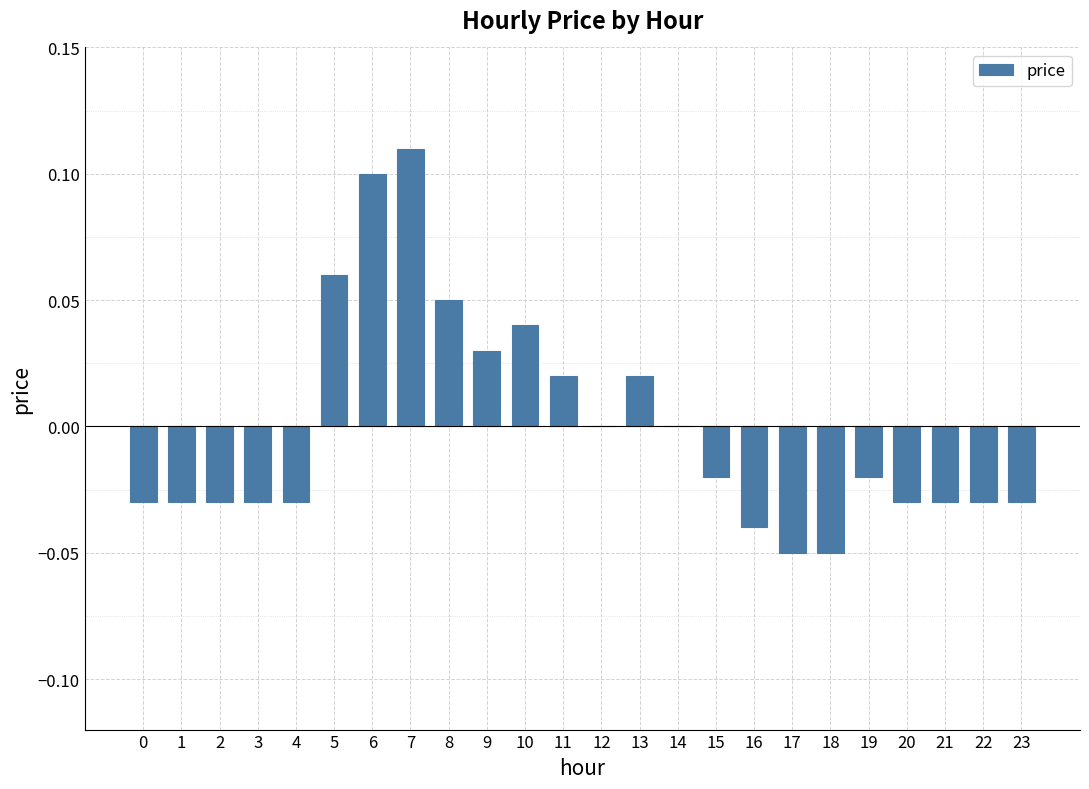

Are the bars horizontal?

No